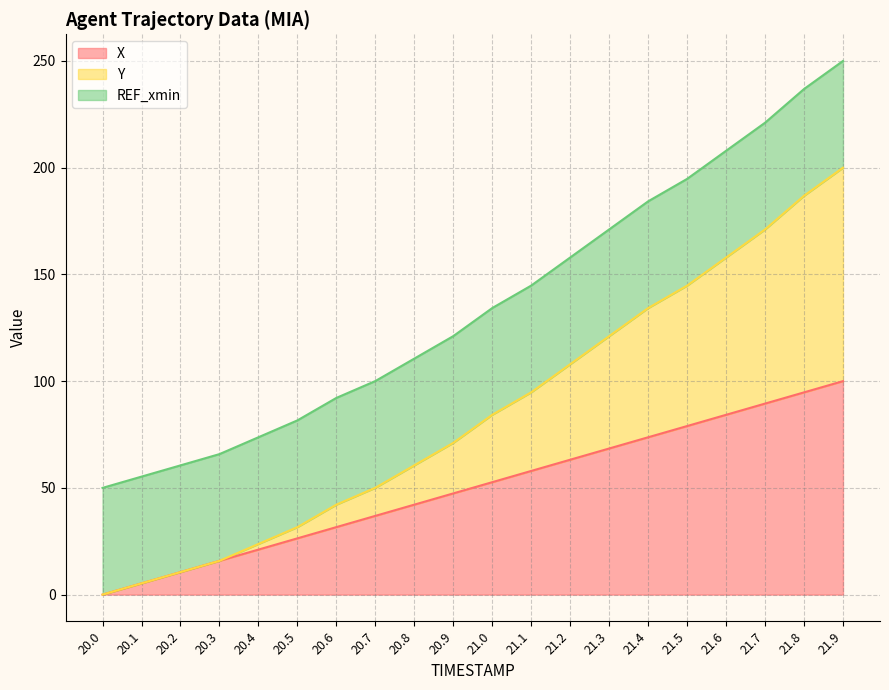

Count the number of categories in the chart.

20